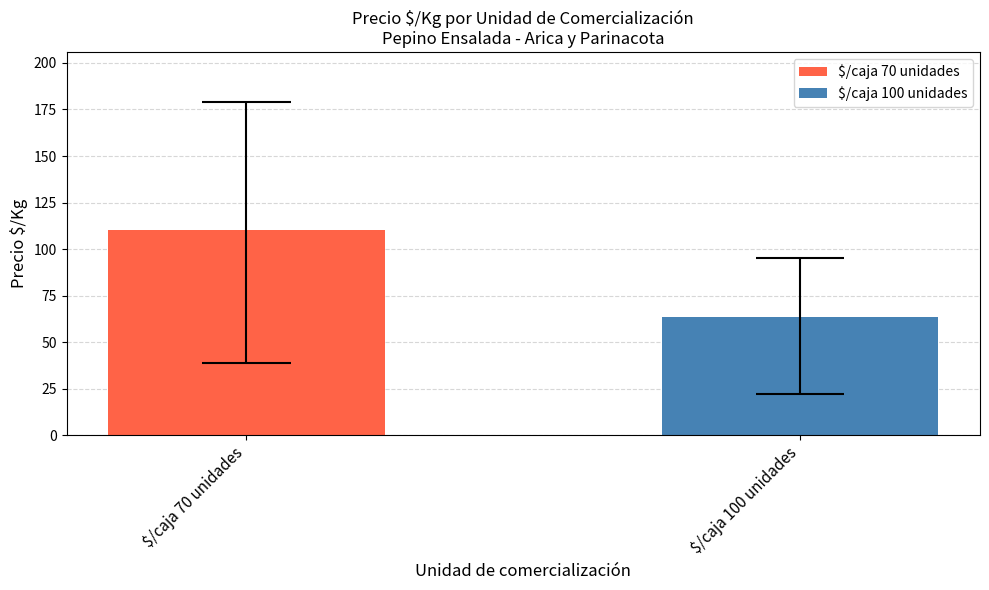

What is the maximum value for $/caja 100 unidades?

63.6